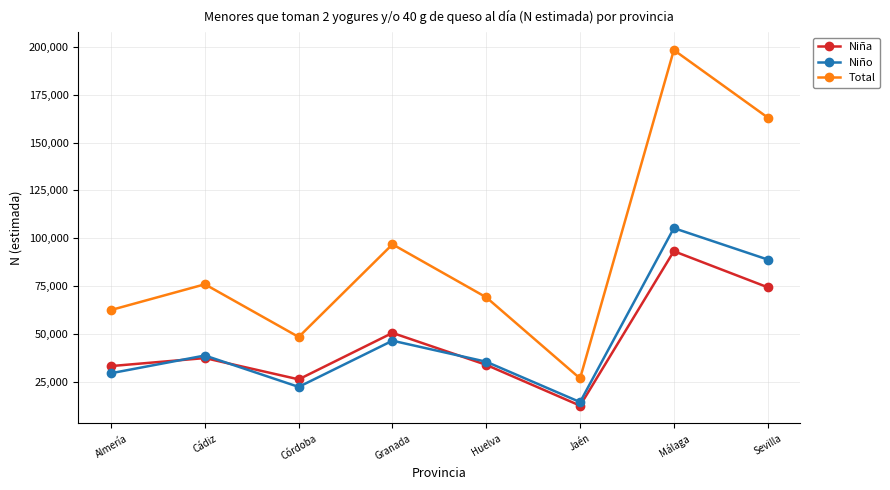

At which category is the sum across all series the highest?

Málaga